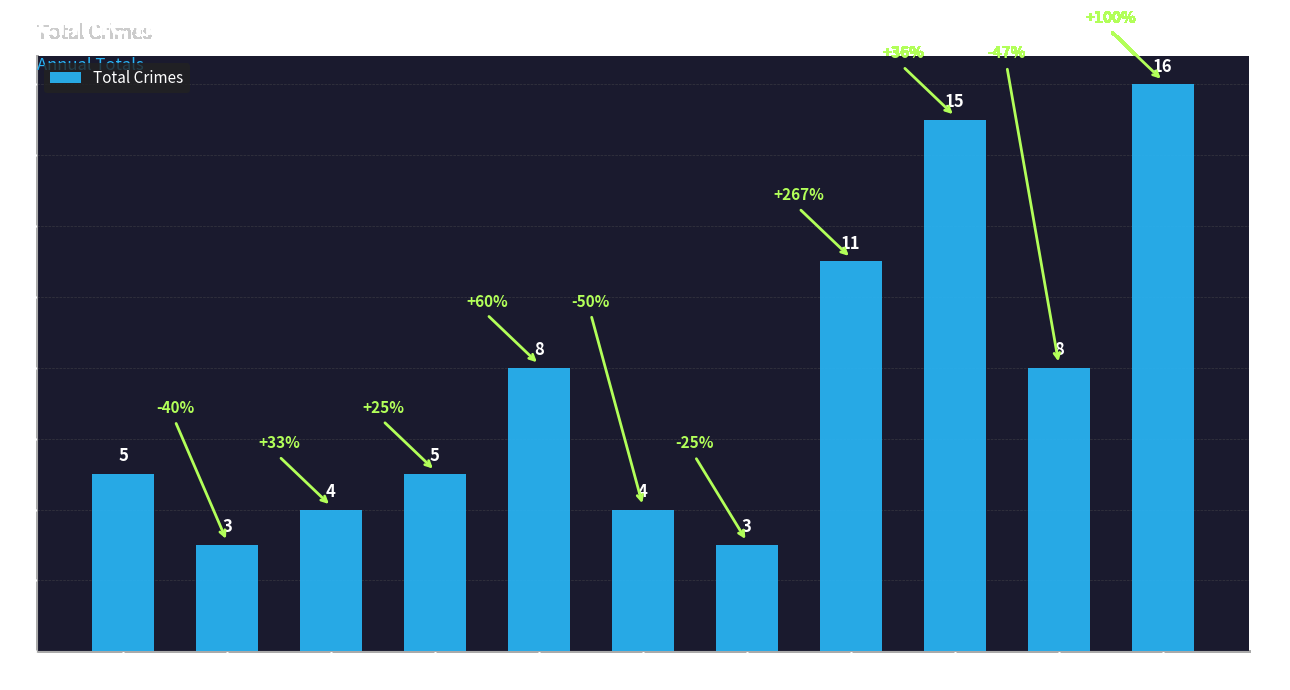

What is the change in value from 2019 to 2025?

+8